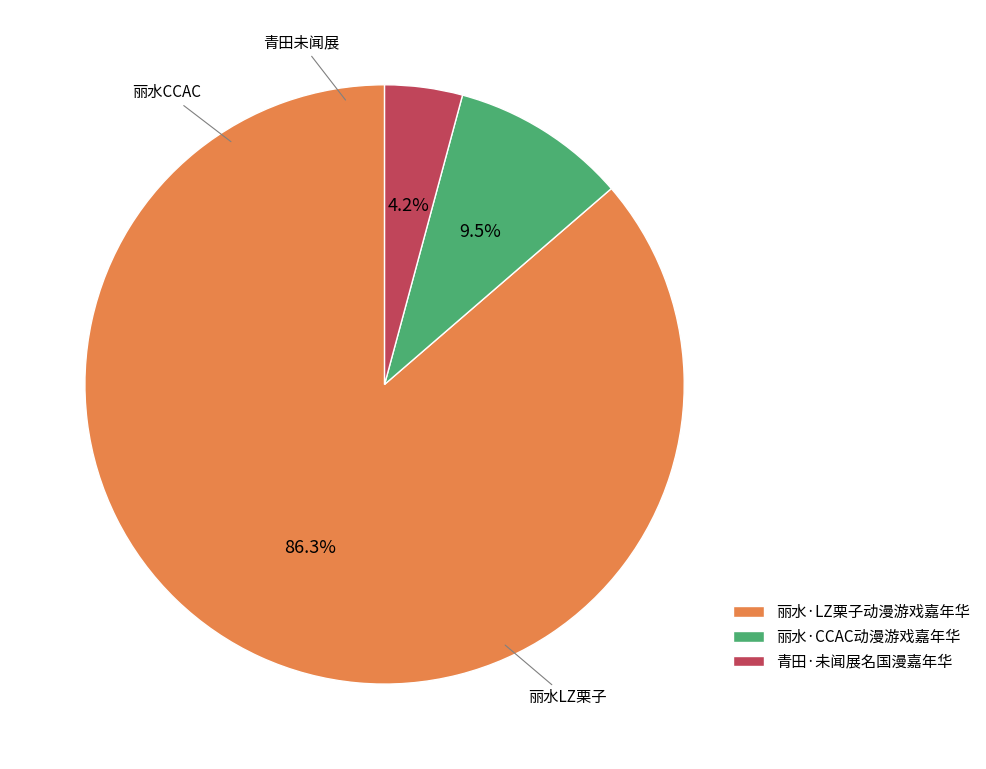

Is there any slice that represents more than half of the pie?

Yes